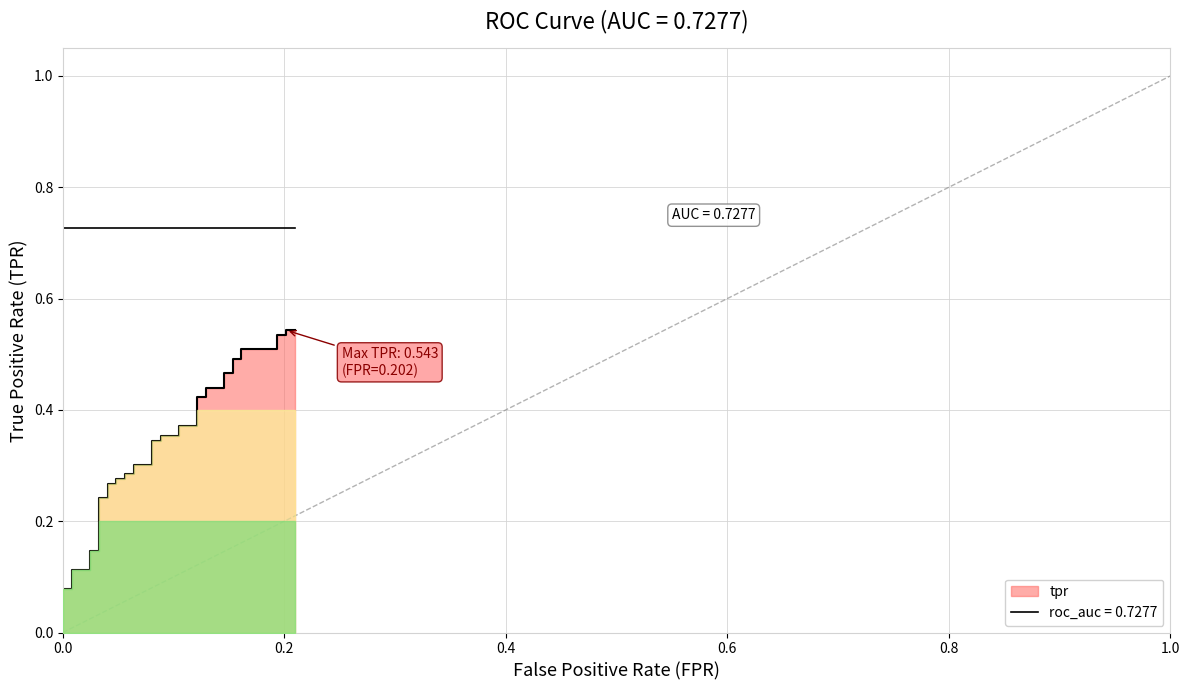

Is it true that the value at 17 is 0.5?

False